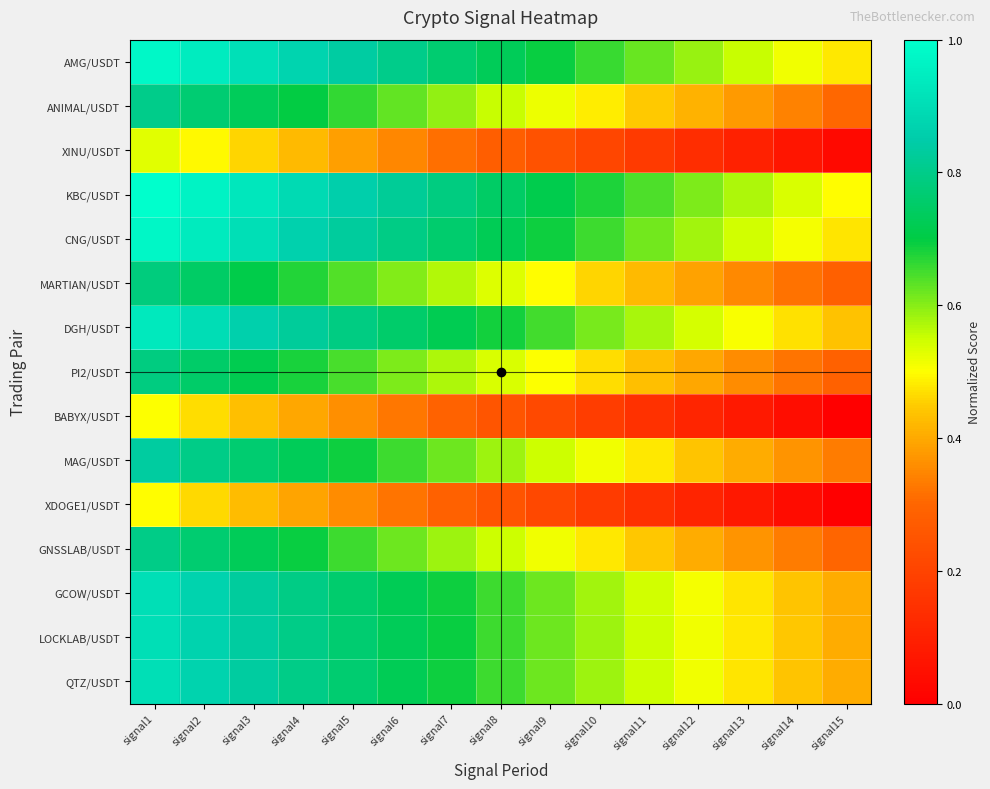

List the series in order of their peak value, lowest first.

XDOGE1/USDT, BABYX/USDT, XINU/USDT, MARTIAN/USDT, PI2/USDT, GNSSLAB/USDT, ANIMAL/USDT, MAG/USDT, GCOW/USDT, QTZ/USDT, LOCKLAB/USDT, DGH/USDT, CNG/USDT, AMG/USDT, KBC/USDT